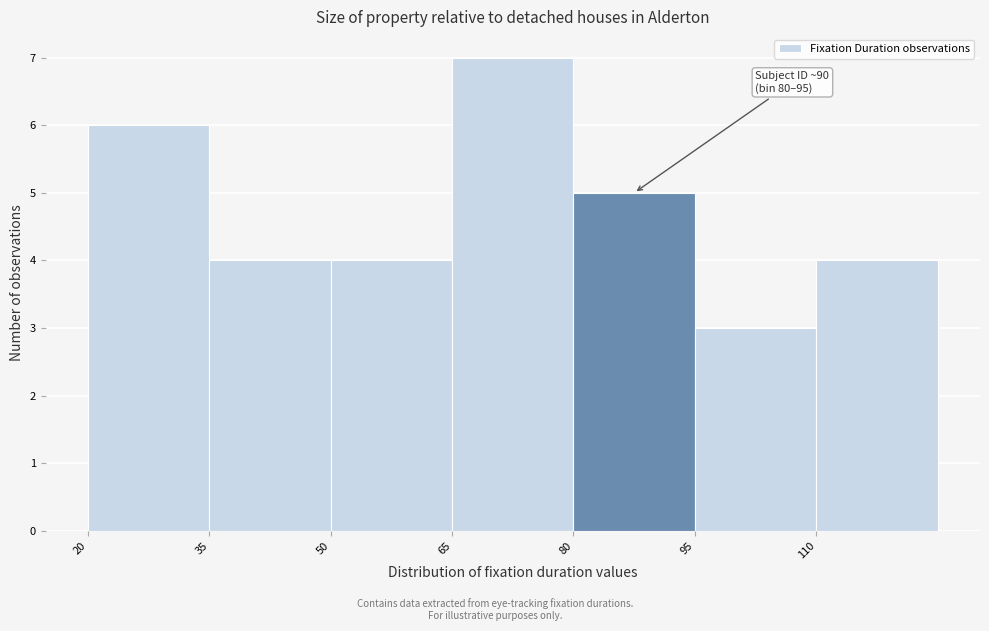

Over which range of the x-axis is the bar tallest?

65 to 80